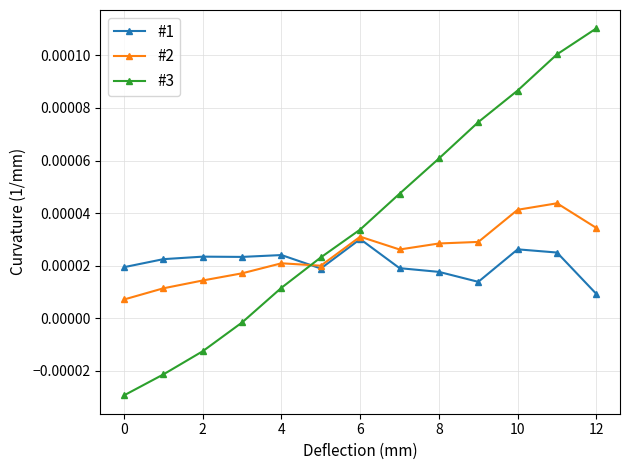

Rank the series by their average value, from lowest to highest.

#1, #2, #3